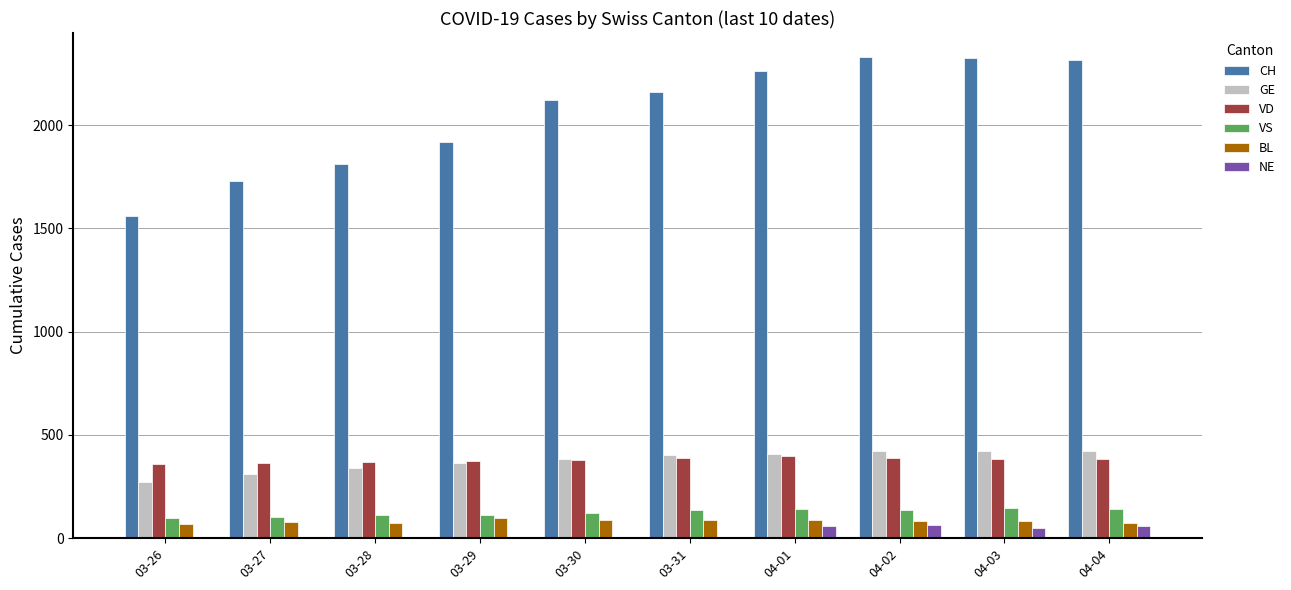

What is the sum of all BL values?

817